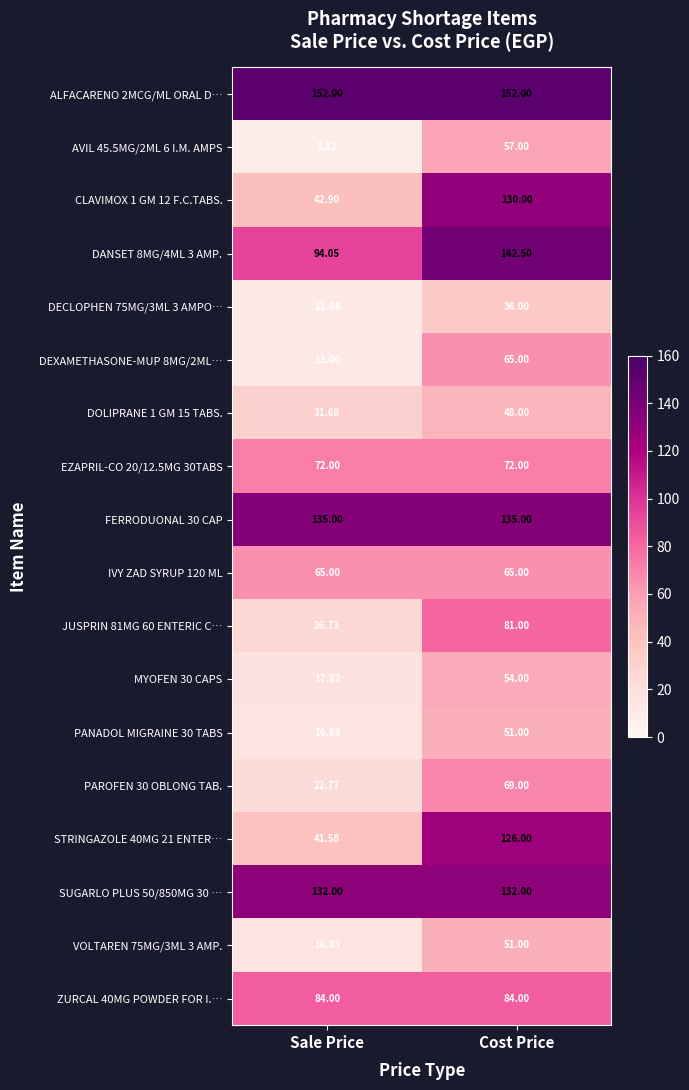

Which category has the lowest value across all series?

Sale Price